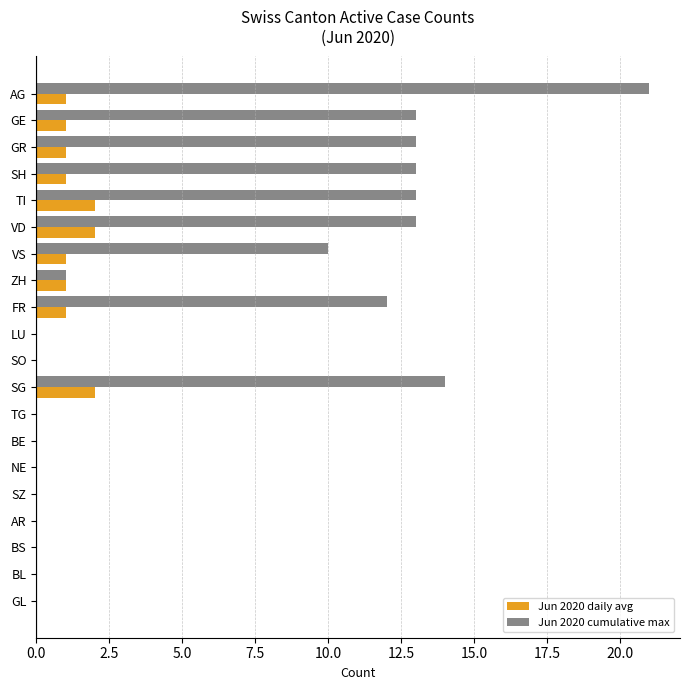

Which series has the largest total across all categories?

Jun 2020 cumulative max